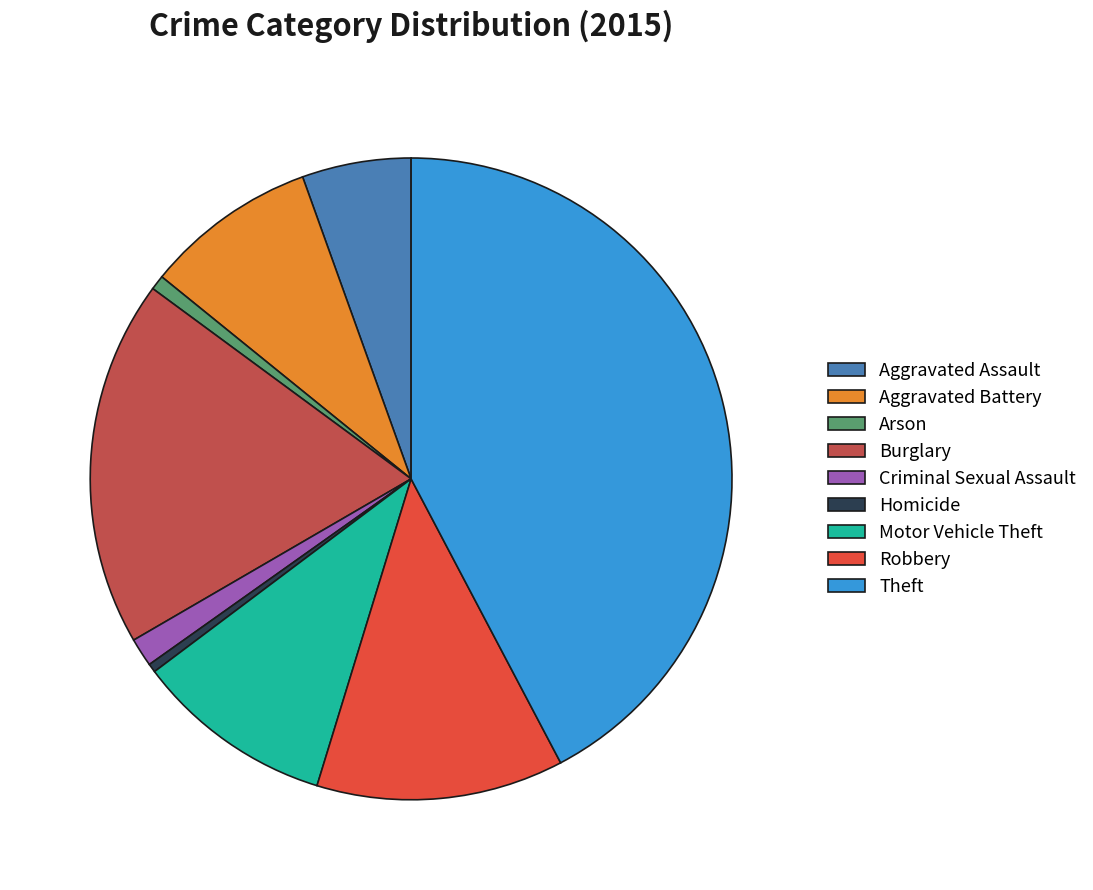

The Aggravated Battery slice represents 9% of the pie. True or false?

True